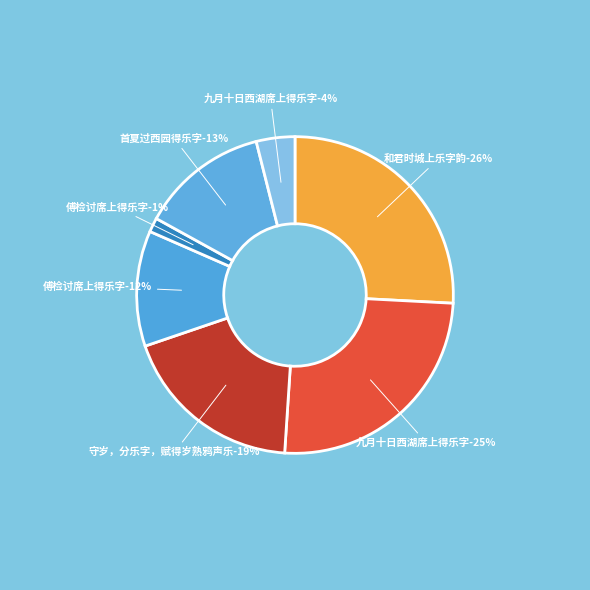

Rank the categories by value from highest to lowest.

和君时城上乐字韵, 九月十日西湖席上得乐字, 守岁，分乐字，赋得岁熟鸦声乐, 首夏过西园得乐字, 傅检讨席上得乐字, 九月十日西湖席上得乐字, 傅检讨席上得乐字